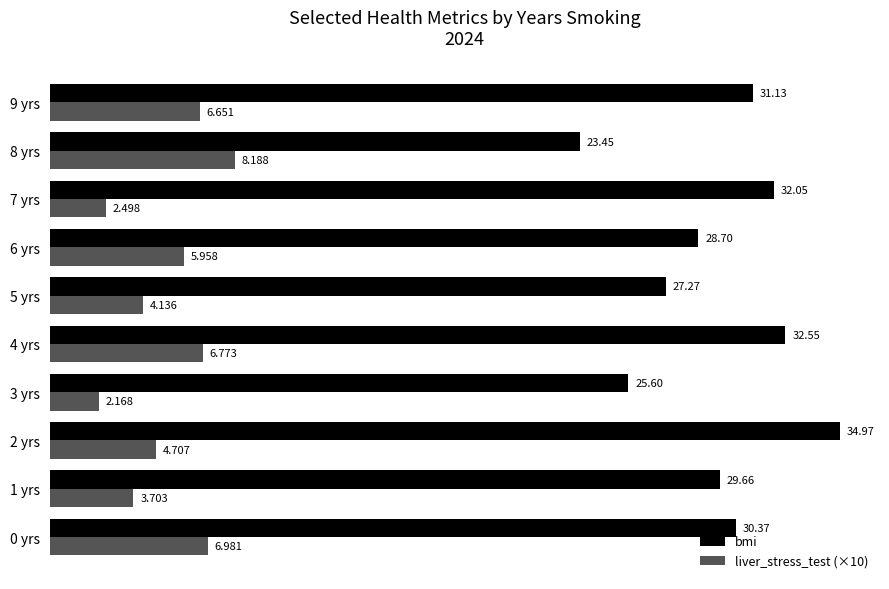

Which series has the largest total across all categories?

bmi